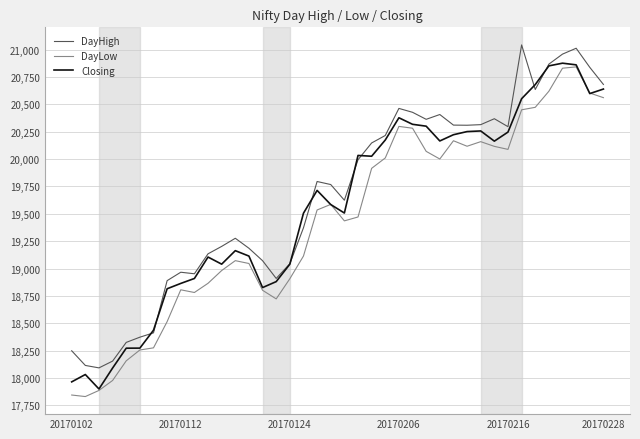

True or false: DayHigh and DayLow cross at least once.

False